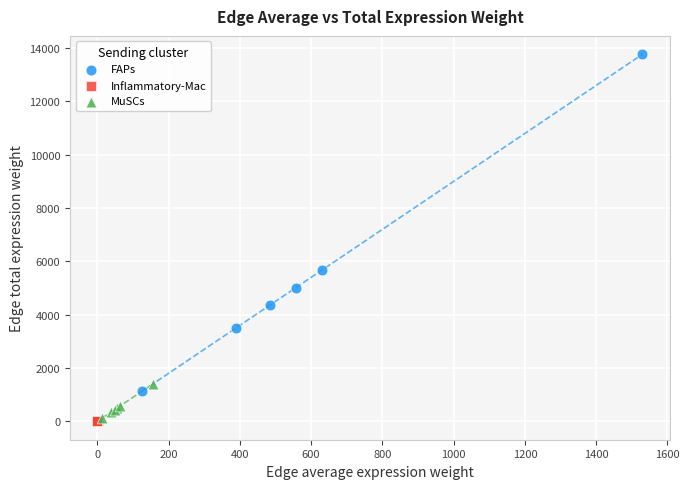

Which series contains the highest Y value?

FAPs